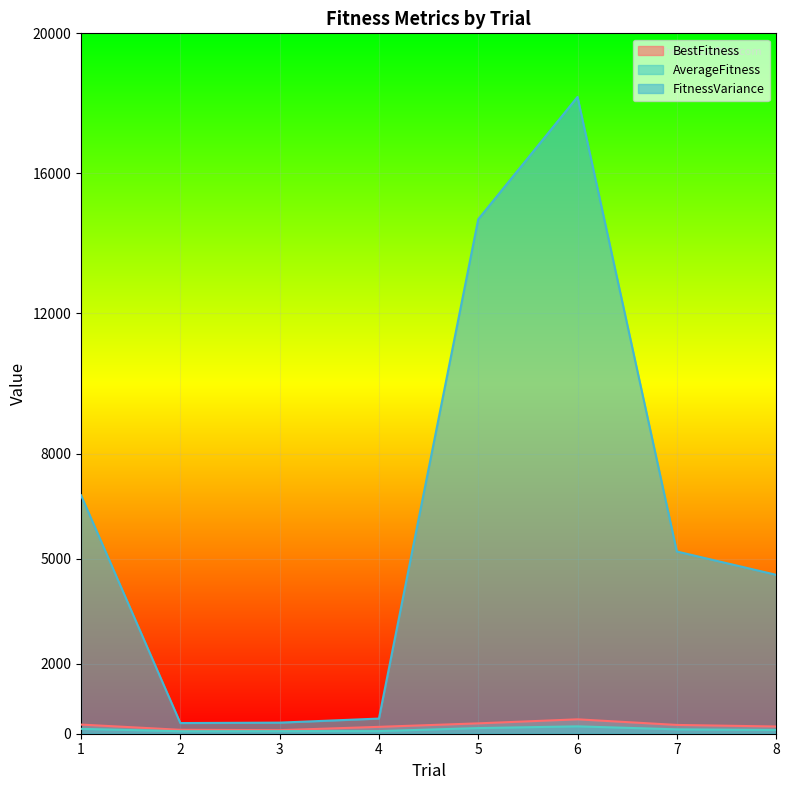

What is the sum of the FitnessVariance values at 7 and 5?

19894.5